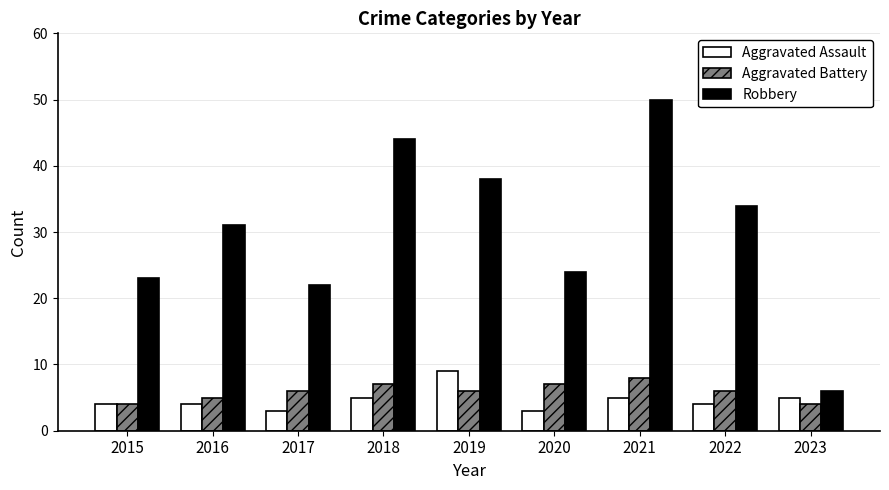

At which label does Aggravated Battery reach its peak?

2021